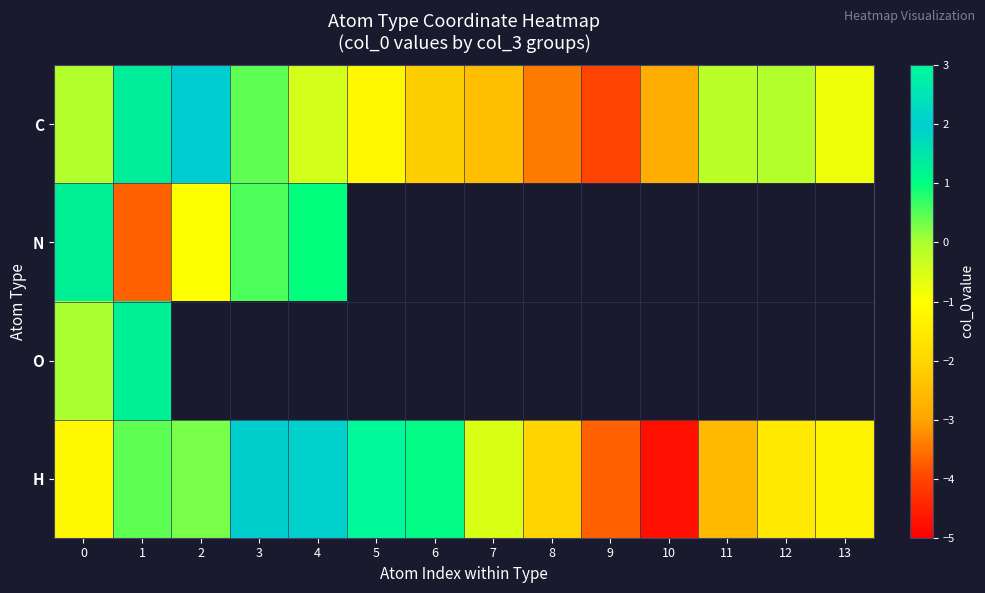

True or false: C has a value of -3.4 at 8.

True